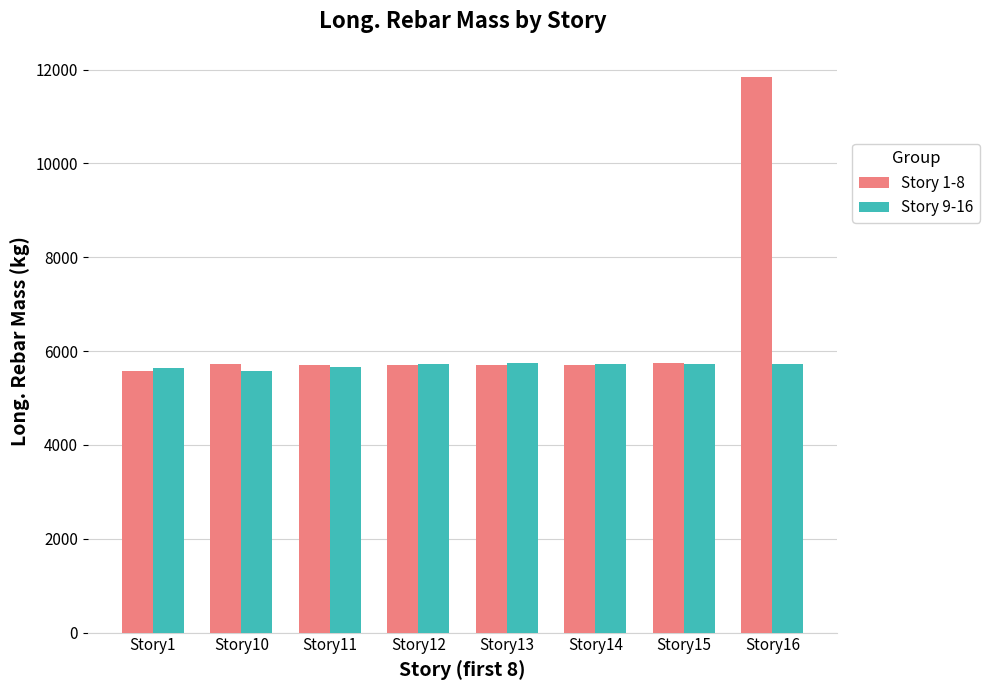

The value of Story 9-16 at Story12 is 5732.9. True or false?

True